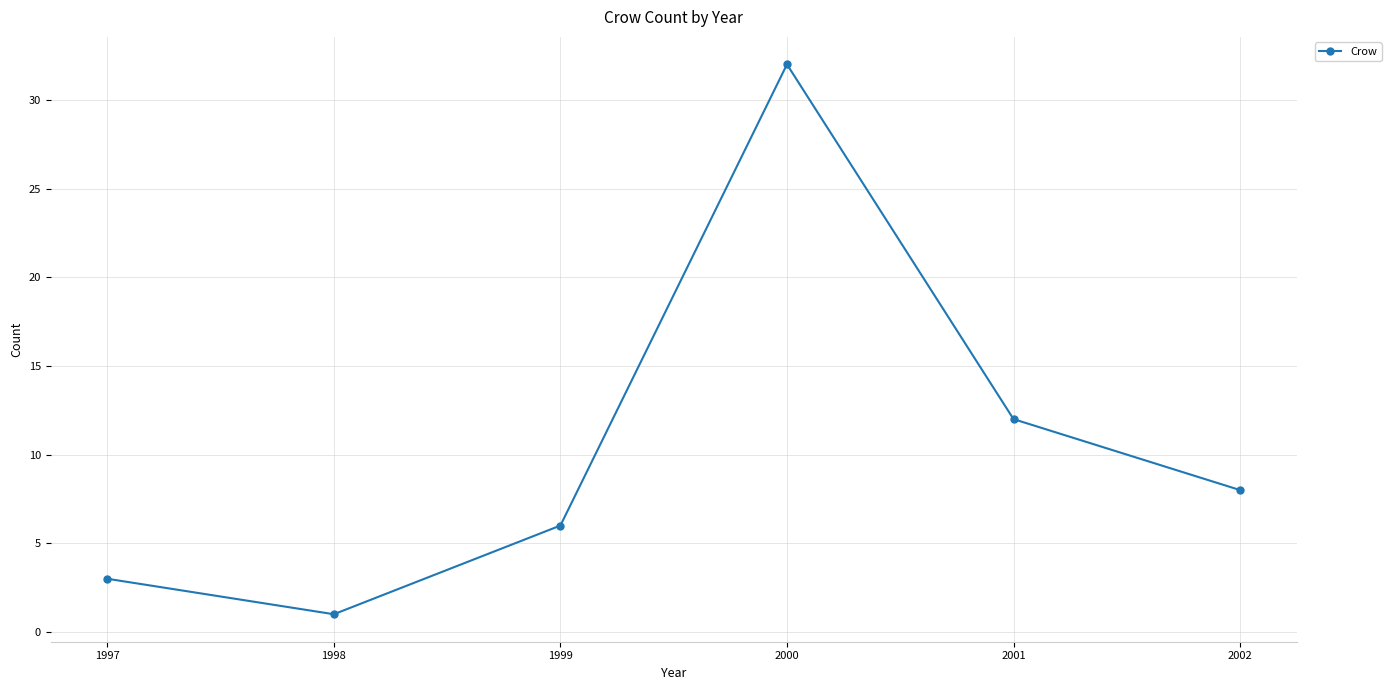

Reading right to left, extract all data points from this chart.

8	12	32	6	1	3